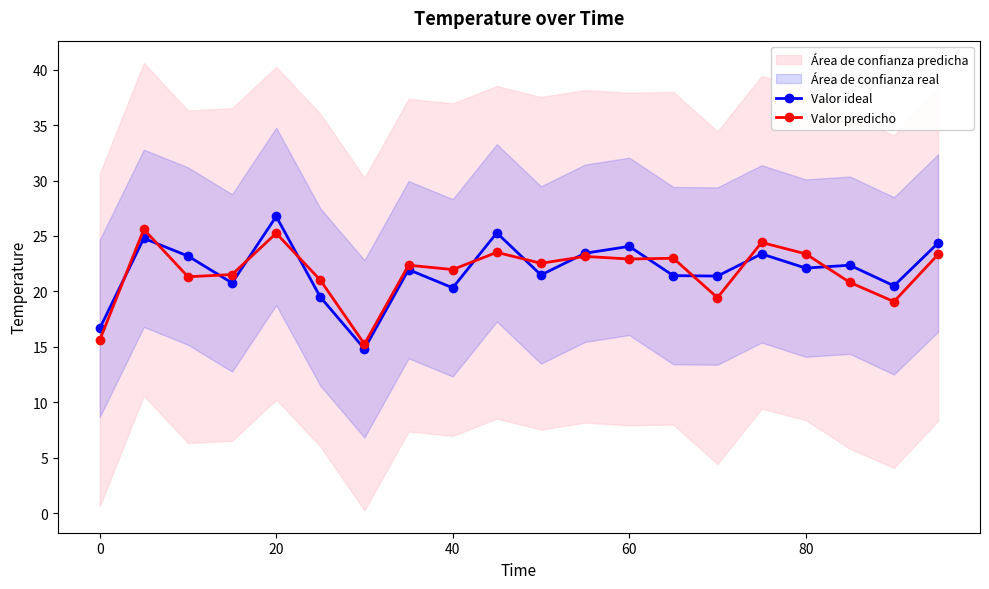

How many intersections are there between Valor predicho and Valor ideal?

12